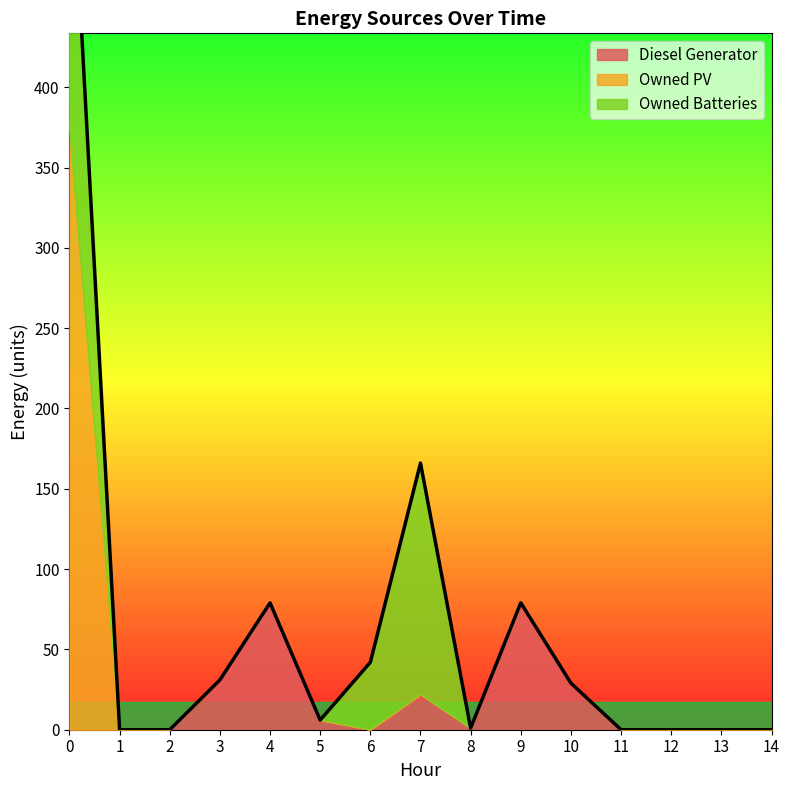

Which has a higher value, 9 or 14?

9